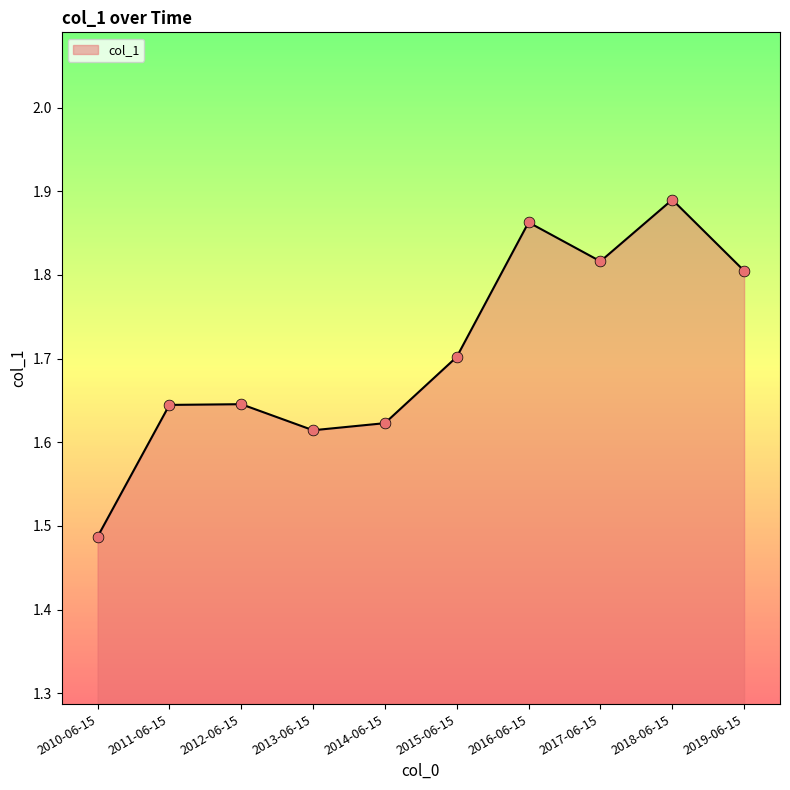

What is the ratio of the value at 2011-06-15 to the value at 2016-06-15?

0.9